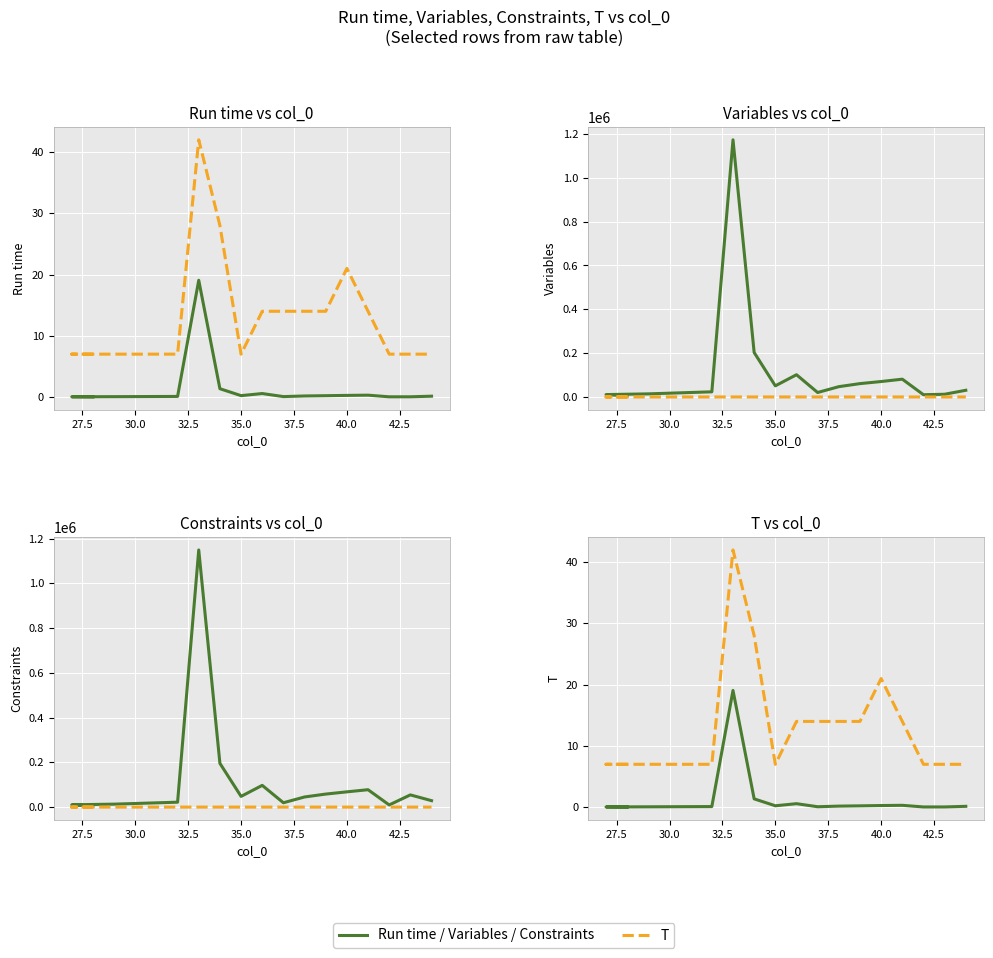

What is the difference between the maximum and minimum values in the Constraints series?

1144932.0